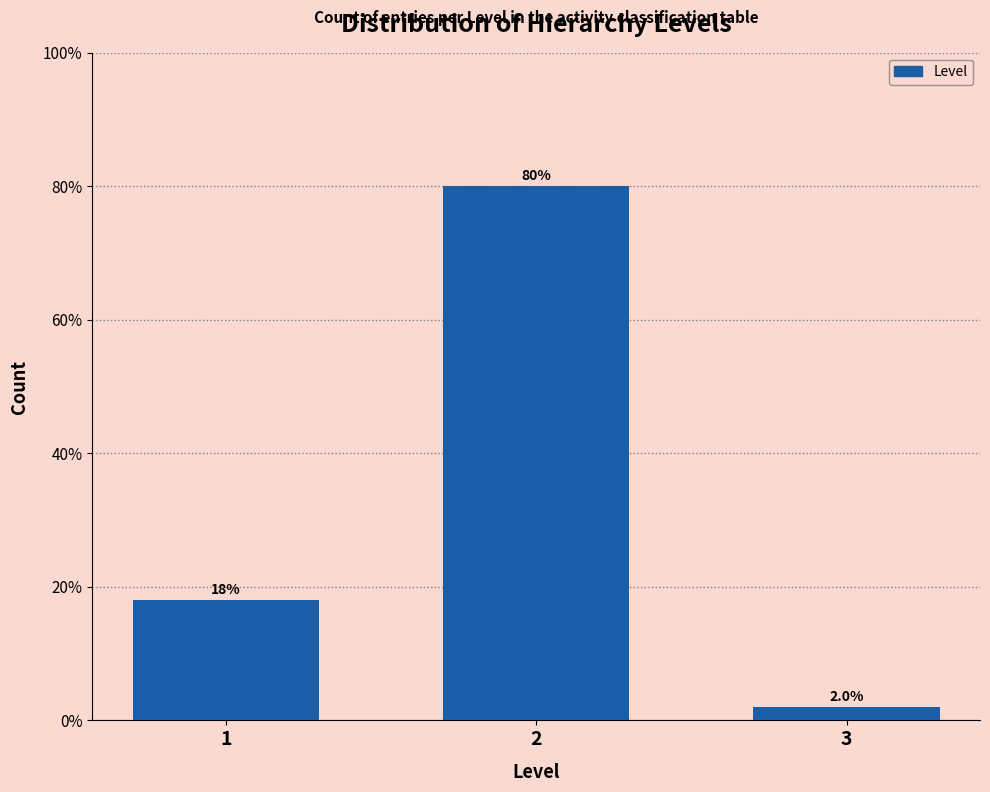

Reading right to left, extract all data points from this chart.

2	80	18